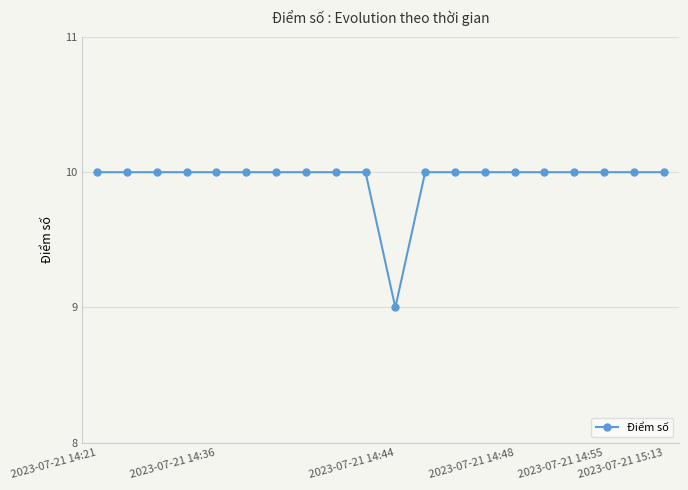

What is the value of the 14th point from the left?

10